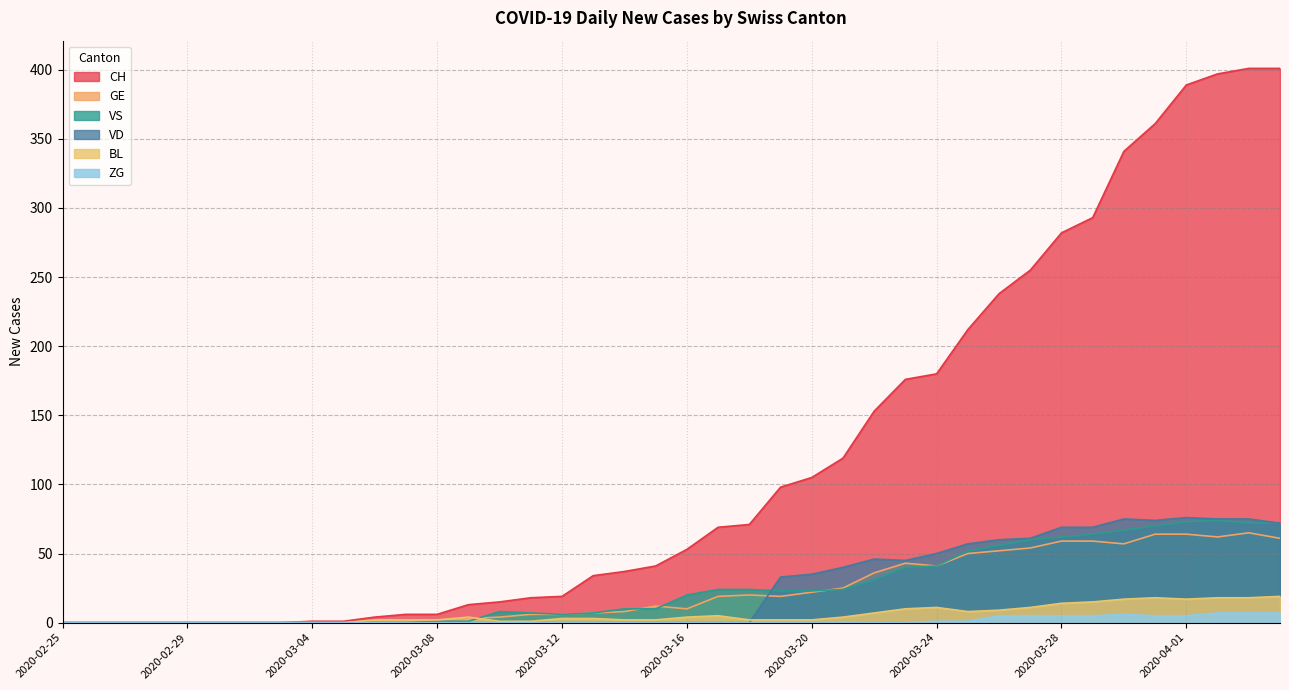

What is the sum of all VD values?

1012